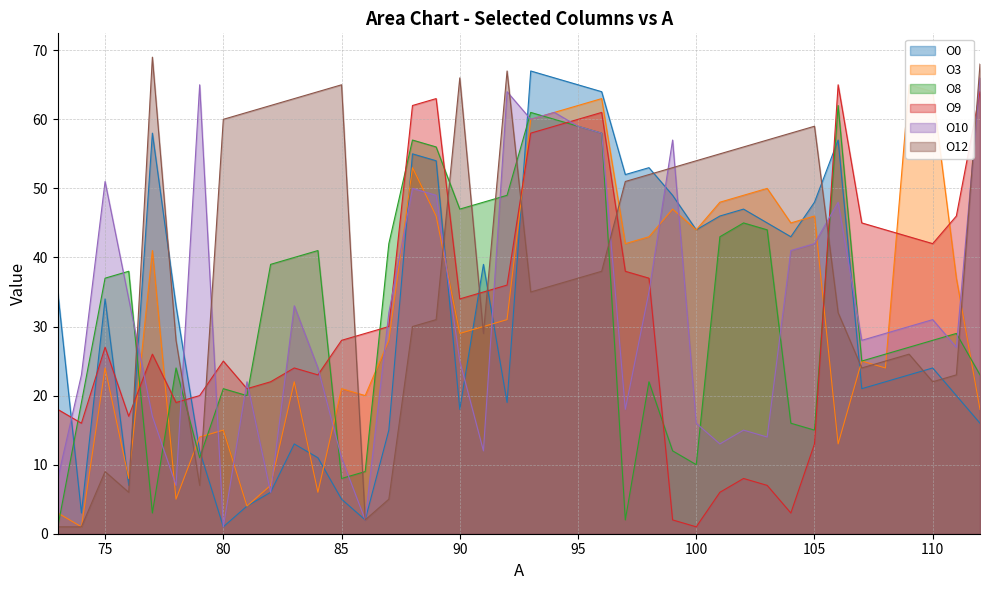

True or false: O0 has more than 0 points higher than both neighbors.

True